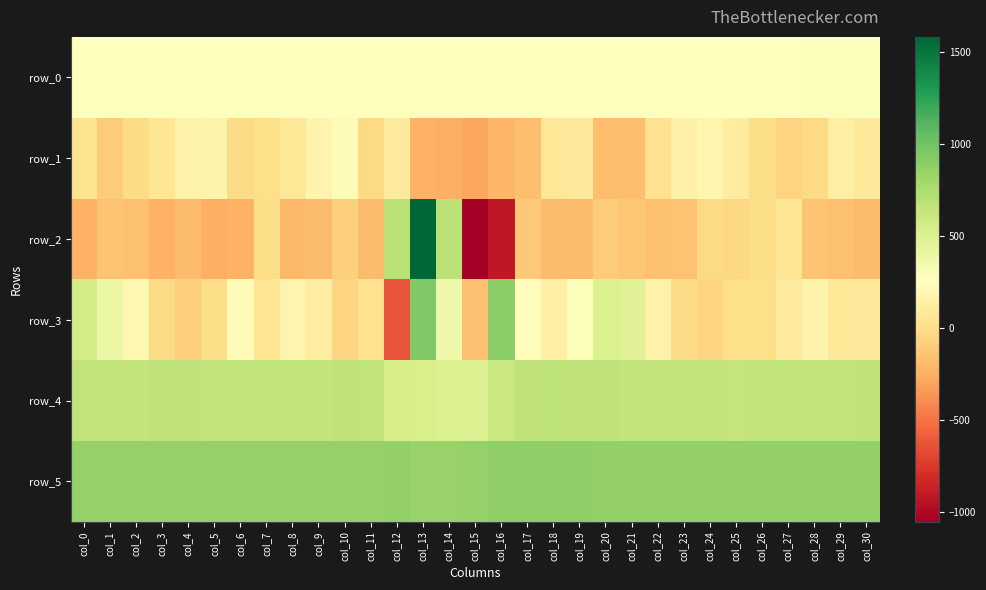

Reading left to right, what are all the values shown in this chart?

row_0: col_0=274.5	col_1=274.5	col_2=274.6	col_3=274.6	col_4=274.7	col_5=274.8	col_6=274.8	col_7=274.8	col_8=274.9	col_9=274.9	col_10=275.0	col_11=275.0	col_12=275.1	col_13=275.1	col_14=275.2	col_15=275.2	col_16=275.3	col_17=275.3	col_18=275.4	col_19=275.4	col_20=275.5	col_21=275.5	col_22=275.6	col_23=275.6	col_24=275.6	col_25=275.7	col_26=275.8	col_27=275.8	col_28=275.8	col_29=275.9	col_30=275.9
row_1: col_0=34.0	col_1=-96.0	col_2=-19.0	col_3=50.0	col_4=159.0	col_5=170.0	col_6=-17.0	col_7=8.0	col_8=60.0	col_9=173.0	col_10=232.0	col_11=-29.0	col_12=100.0	col_13=-230.0	col_14=-240.0	col_15=-281.0	col_16=-210.0	col_17=-171.0	col_18=63.0	col_19=79.0	col_20=-167.0	col_21=-174.0	col_22=22.0	col_23=151.0	col_24=184.0	col_25=103.0	col_26=-7.0	col_27=-54.0	col_28=-30.0	col_29=141.0	col_30=85.0
row_2: col_0=-229.0	col_1=-149.0	col_2=-159.0	col_3=-233.0	col_4=-185.0	col_5=-239.0	col_6=-237.0	col_7=-9.0	col_8=-199.0	col_9=-184.0	col_10=-83.0	col_11=-182.0	col_12=678.0	col_13=1582.0	col_14=679.0	col_15=-1051.0	col_16=-908.0	col_17=-120.0	col_18=-180.0	col_19=-184.0	col_20=-104.0	col_21=-129.0	col_22=-161.0	col_23=-148.0	col_24=-26.0	col_25=-35.0	col_26=-2.0	col_27=58.0	col_28=-142.0	col_29=-161.0	col_30=-181.0
row_3: col_0=558.0	col_1=401.0	col_2=201.0	col_3=-17.0	col_4=-88.0	col_5=-9.0	col_6=244.0	col_7=59.0	col_8=174.0	col_9=112.0	col_10=-55.0	col_11=22.0	col_12=-626.0	col_13=936.0	col_14=371.0	col_15=-161.0	col_16=896.0	col_17=249.0	col_18=134.0	col_19=295.0	col_20=508.0	col_21=481.0	col_22=157.0	col_23=-20.0	col_24=-56.0	col_25=8.0	col_26=1.0	col_27=99.0	col_28=164.0	col_29=66.0	col_30=86.0
row_4: col_0=651.0	col_1=652.0	col_2=652.0	col_3=658.0	col_4=659.0	col_5=652.0	col_6=651.0	col_7=656.0	col_8=651.0	col_9=653.0	col_10=658.0	col_11=654.0	col_12=533.0	col_13=531.0	col_14=508.0	col_15=498.0	col_16=609.0	col_17=664.0	col_18=668.0	col_19=658.0	col_20=658.0	col_21=653.0	col_22=653.0	col_23=651.0	col_24=650.0	col_25=646.0	col_26=650.0	col_27=655.0	col_28=649.0	col_29=649.0	col_30=658.0
row_5: col_0=860.0	col_1=860.0	col_2=861.0	col_3=857.0	col_4=858.0	col_5=856.0	col_6=859.0	col_7=854.0	col_8=854.0	col_9=862.0	col_10=856.0	col_11=857.0	col_12=863.0	col_13=850.0	col_14=842.0	col_15=856.0	col_16=882.0	col_17=882.0	col_18=877.0	col_19=873.0	col_20=864.0	col_21=864.0	col_22=864.0	col_23=864.0	col_24=865.0	col_25=864.0	col_26=863.0	col_27=865.0	col_28=864.0	col_29=864.0	col_30=867.0